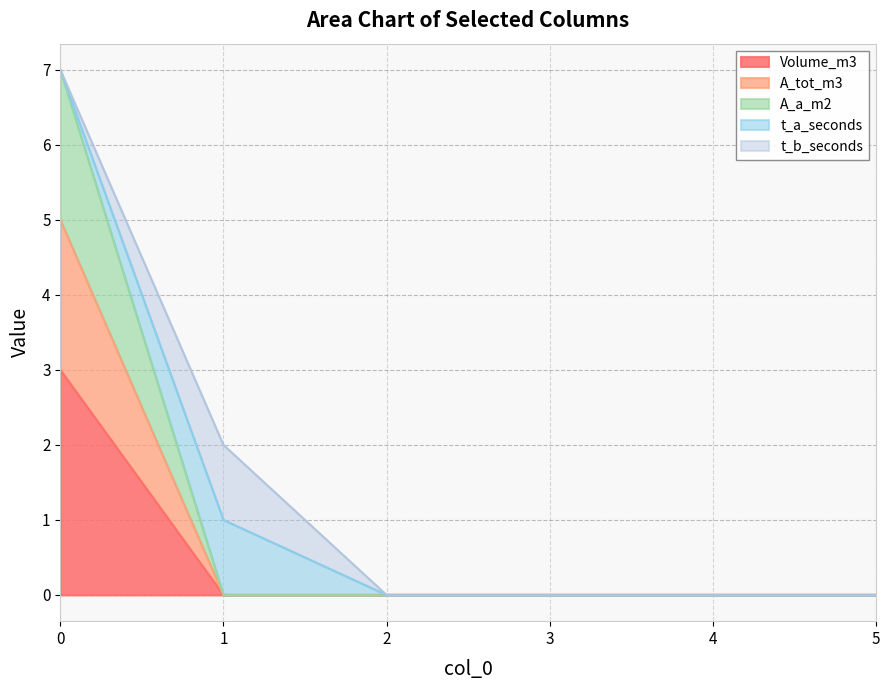

At which label is A_a_m2 closest to 3?

1